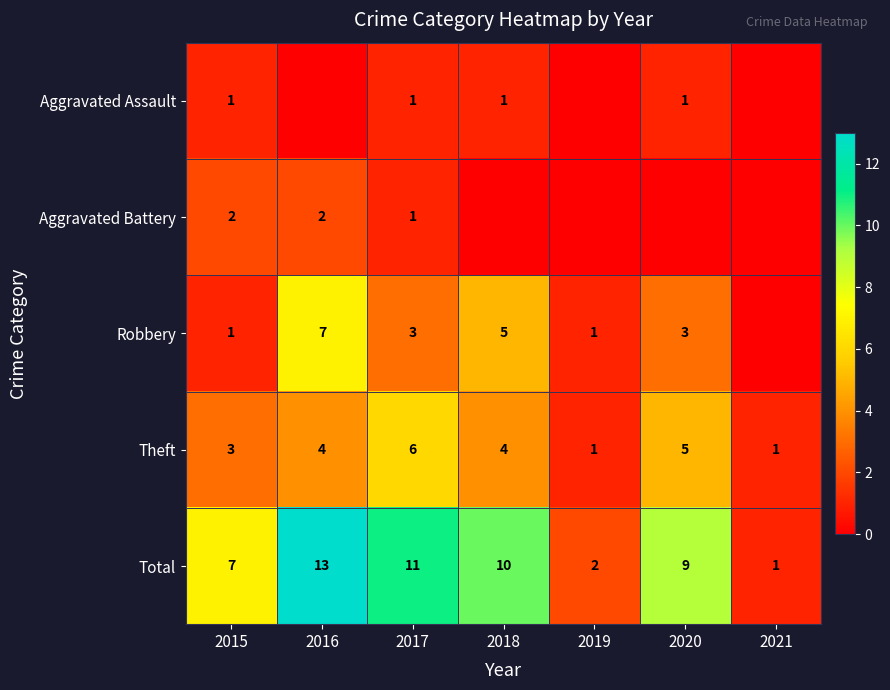

What is the maximum value shown in the chart?

13